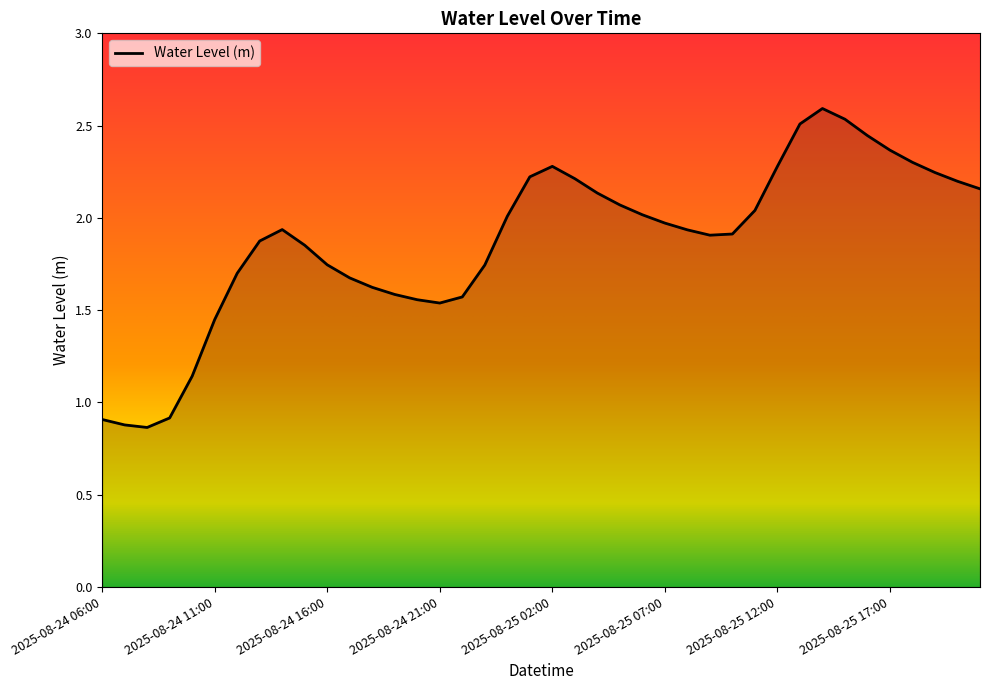

List the labels in order of value, largest first.

2025-08-25 14:00, 2025-08-25 15:00, 2025-08-25 13:00, 2025-08-25 16:00, 2025-08-25 17:00, 2025-08-25 18:00, 2025-08-25 12:00, 2025-08-25 02:00, 2025-08-25 19:00, 2025-08-25 01:00, 2025-08-25 03:00, 2025-08-25 20:00, 2025-08-25 21:00, 2025-08-25 04:00, 2025-08-25 05:00, 2025-08-25 11:00, 2025-08-25 06:00, 2025-08-25 00:00, 2025-08-25 07:00, 2025-08-24 14:00, 2025-08-25 08:00, 2025-08-25 10:00, 2025-08-25 09:00, 2025-08-24 13:00, 2025-08-24 15:00, 2025-08-24 16:00, 2025-08-24 23:00, 2025-08-24 12:00, 2025-08-24 17:00, 2025-08-24 18:00, 2025-08-24 19:00, 2025-08-24 22:00, 2025-08-24 20:00, 2025-08-24 21:00, 2025-08-24 11:00, 2025-08-24 10:00, 2025-08-24 09:00, 2025-08-24 06:00, 2025-08-24 07:00, 2025-08-24 08:00